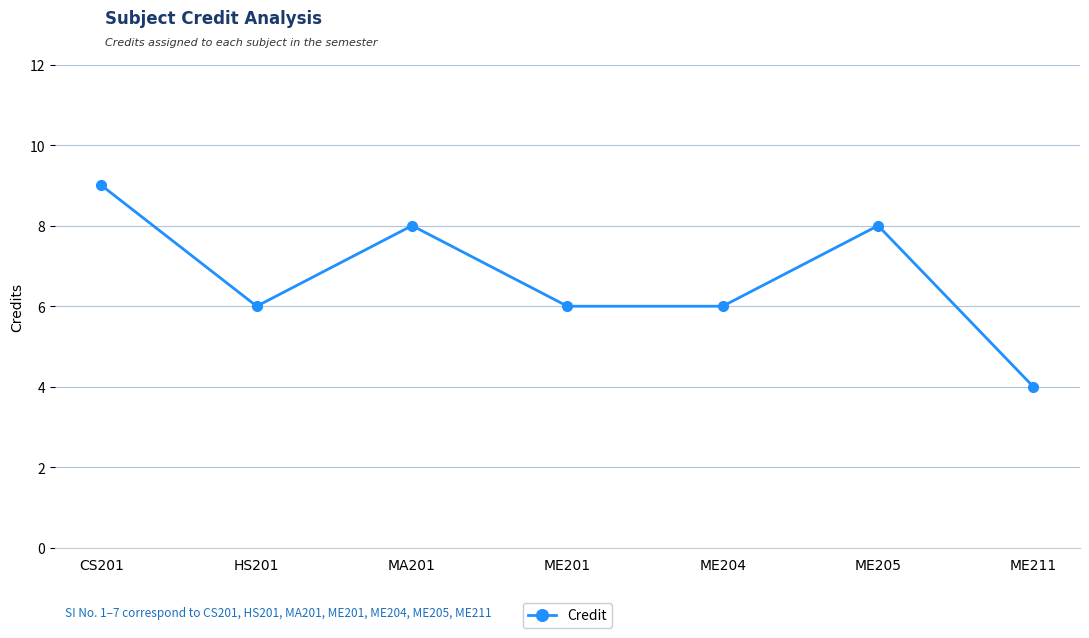

What is the maximum value shown in the chart?

9